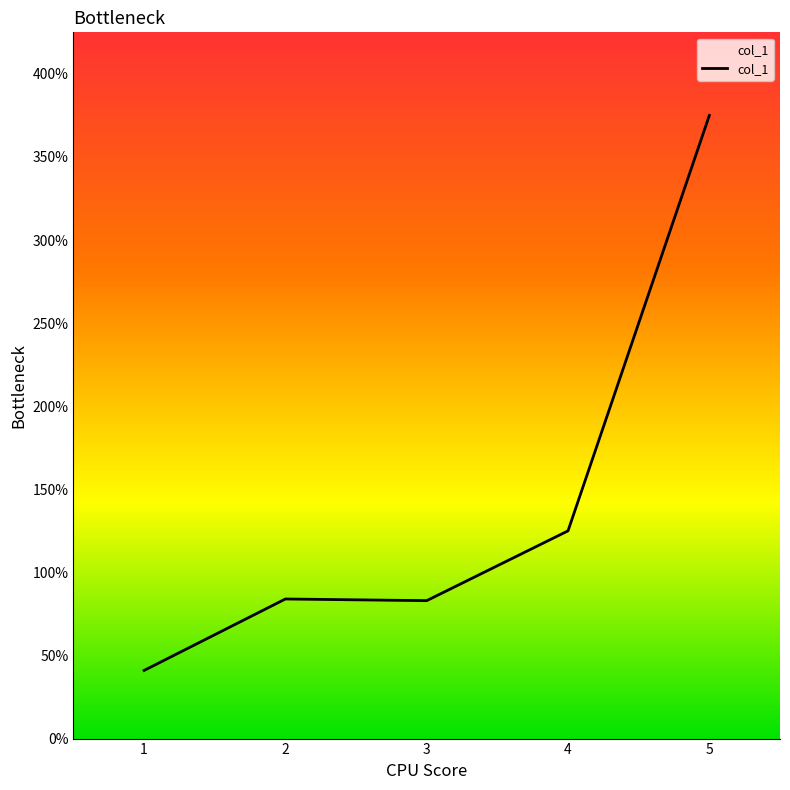

Between 4 and 3, which is larger?

4